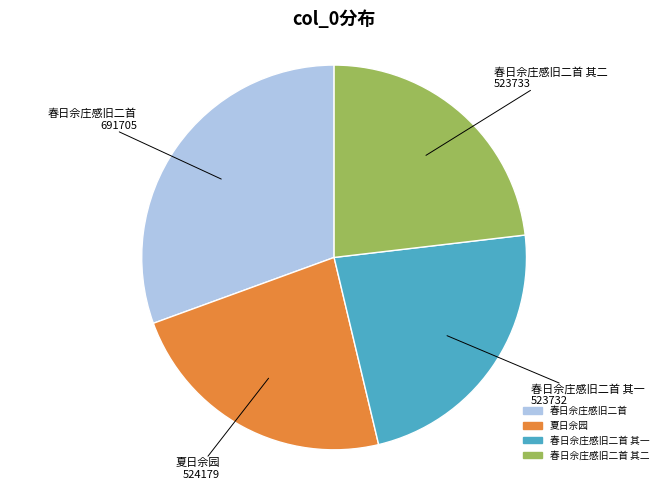

Is there a majority slice in this chart?

No